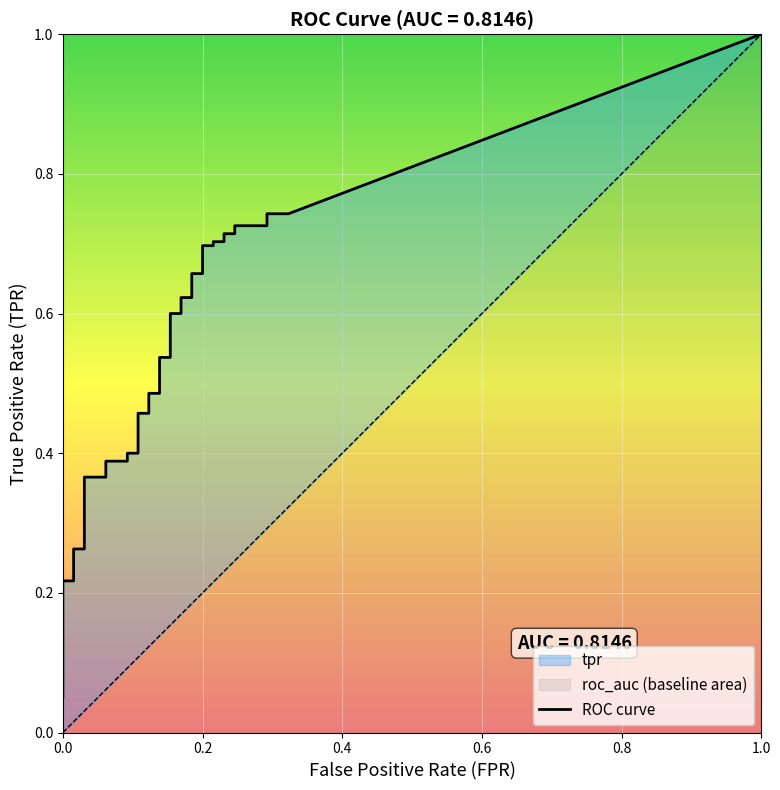

How many lines are shown in the chart?

2